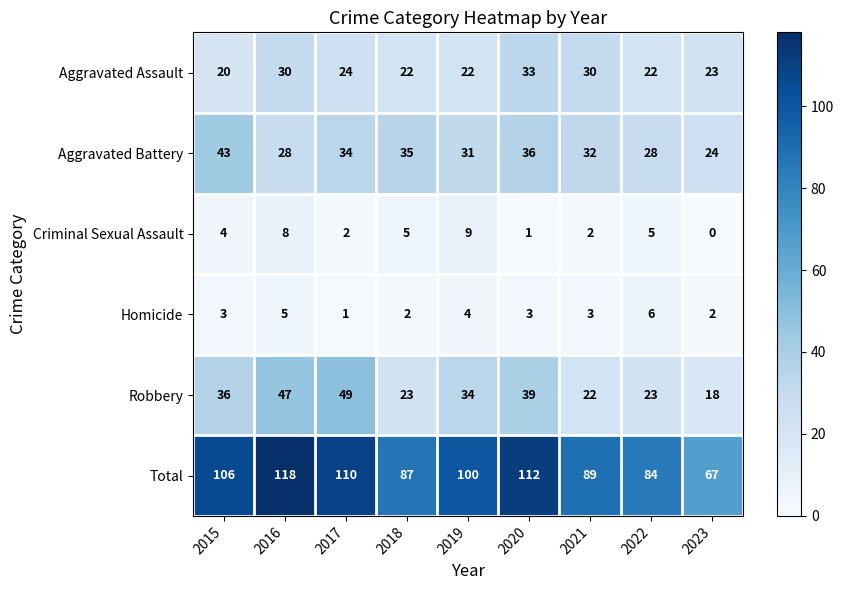

The value of Total at 2017 is 110. True or false?

True